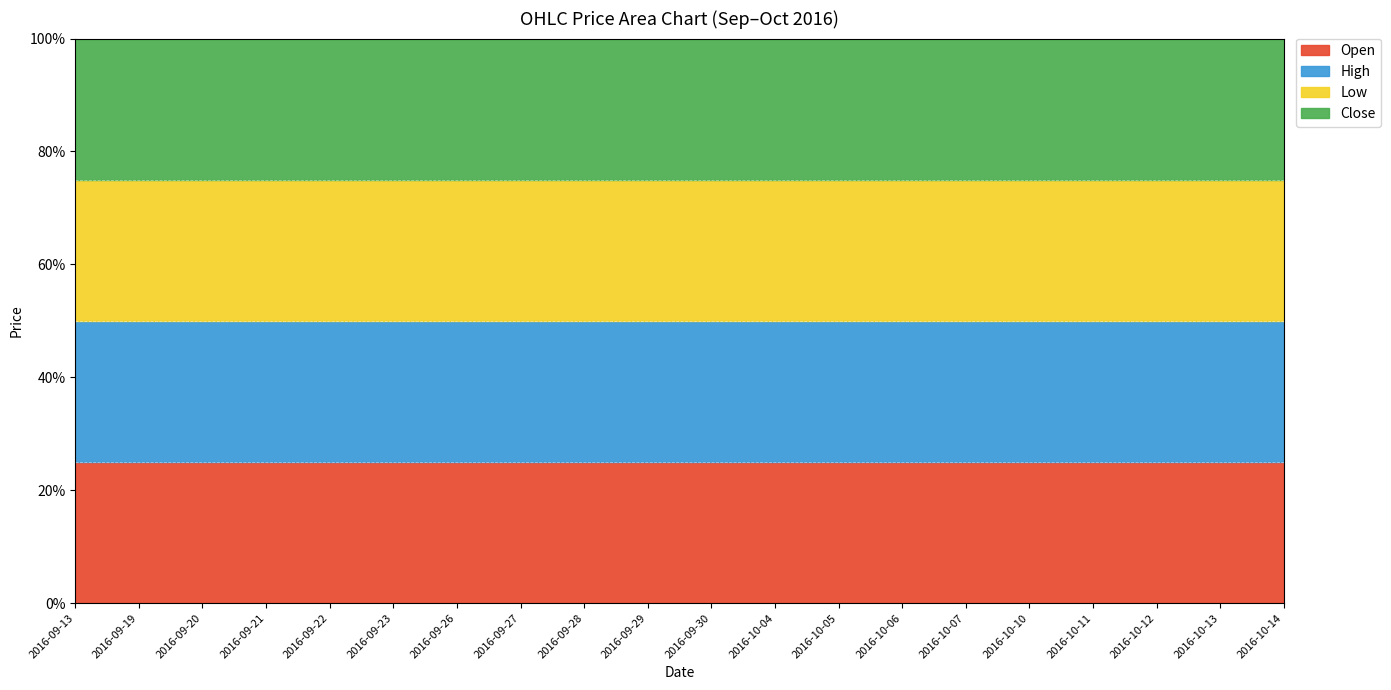

The value of High at 2016-09-21 is 97497. True or false?

True